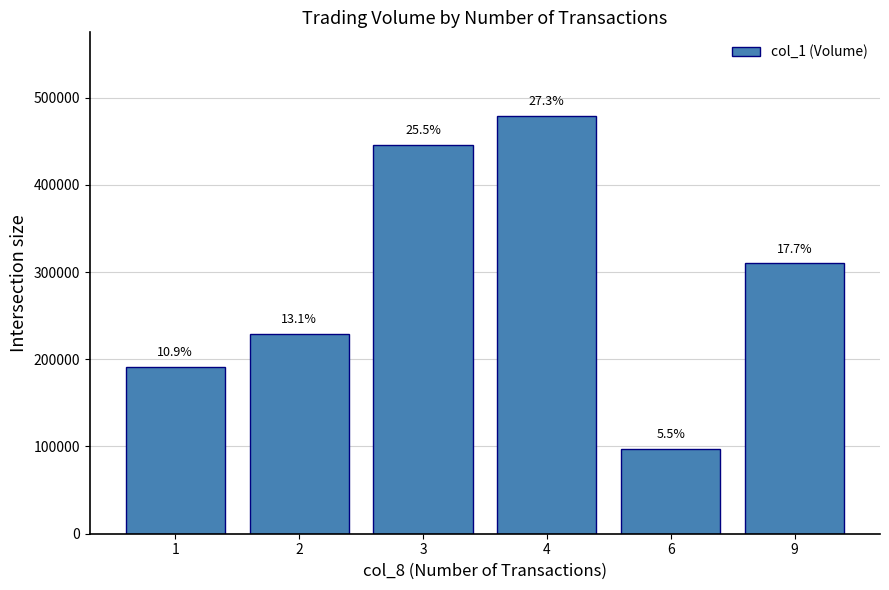

How many bars are there in total?

6